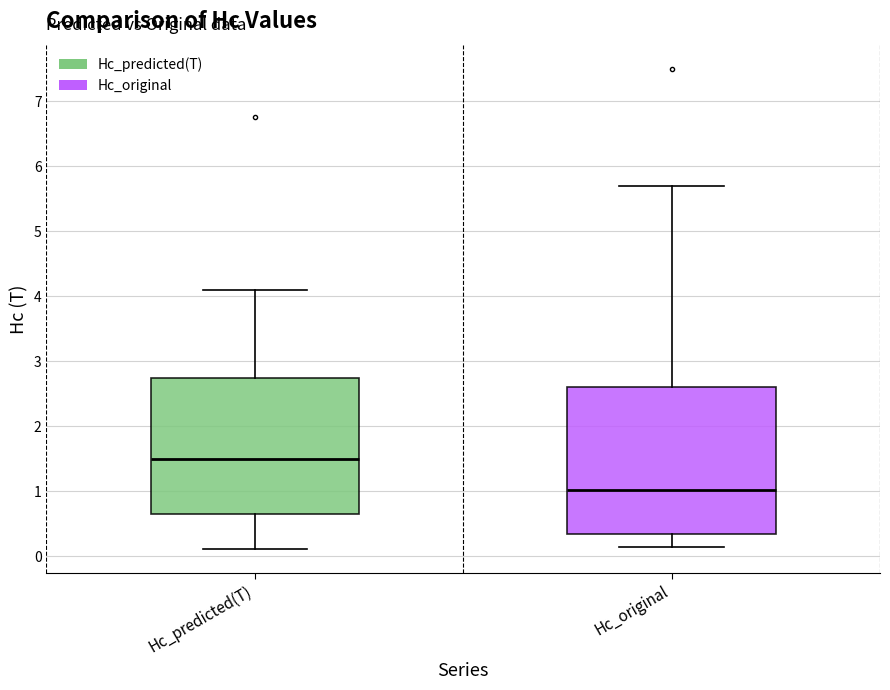

Reading left to right, transcribe this box plot: for each box, give where its median line is, the range the box spans, and where its two whiskers end, as read against the y-axis. The values are not printed on the chart, so give them approximately, as read against the axis.

Hc_predicted(T): median 1.5, box 0.7 to 2.7, whiskers 0.1 to 4.1
Hc_original: median 1.0, box 0.3 to 2.6, whiskers 0.2 to 5.7